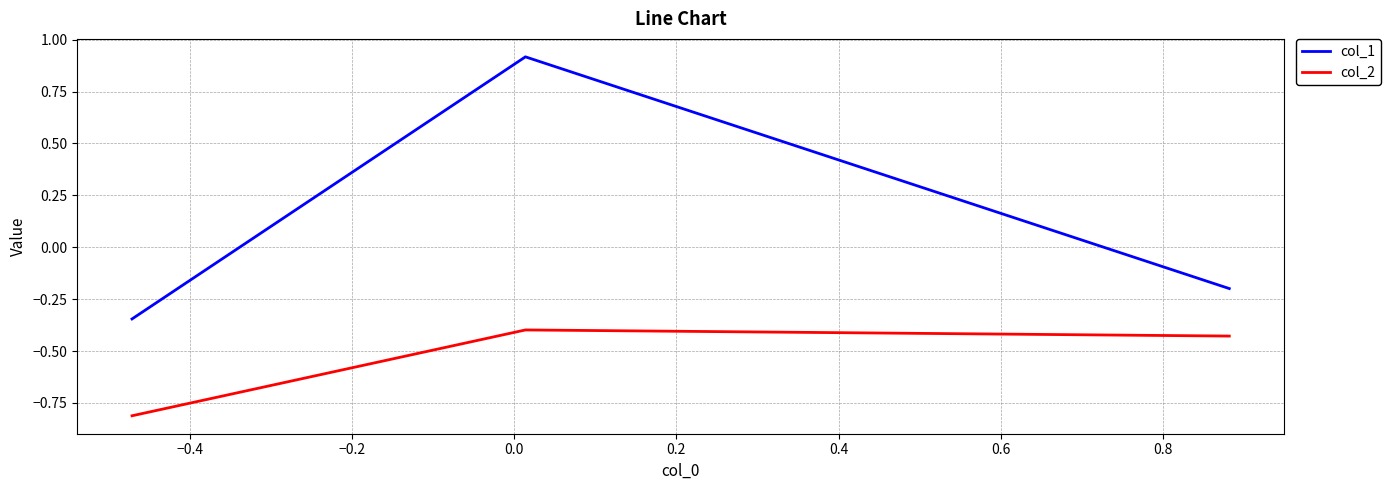

How many values in col_1 are above zero?

1